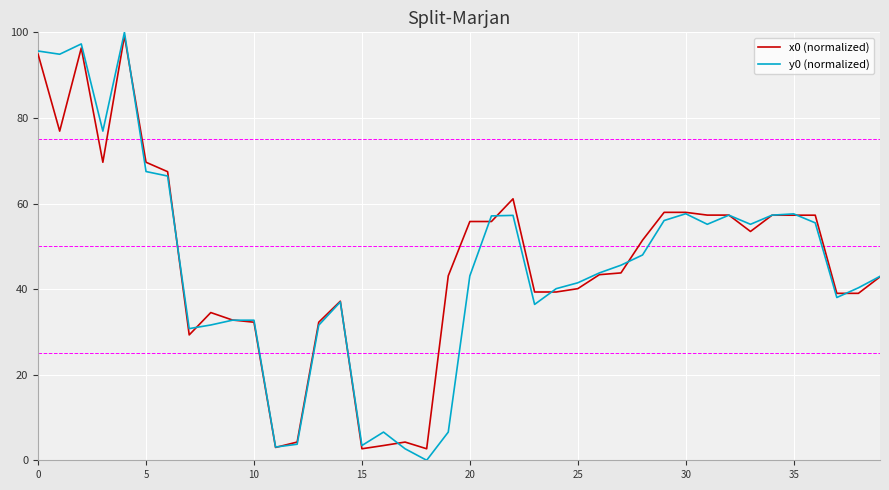

Which series has the largest range (max minus min)?

y0 (normalized)